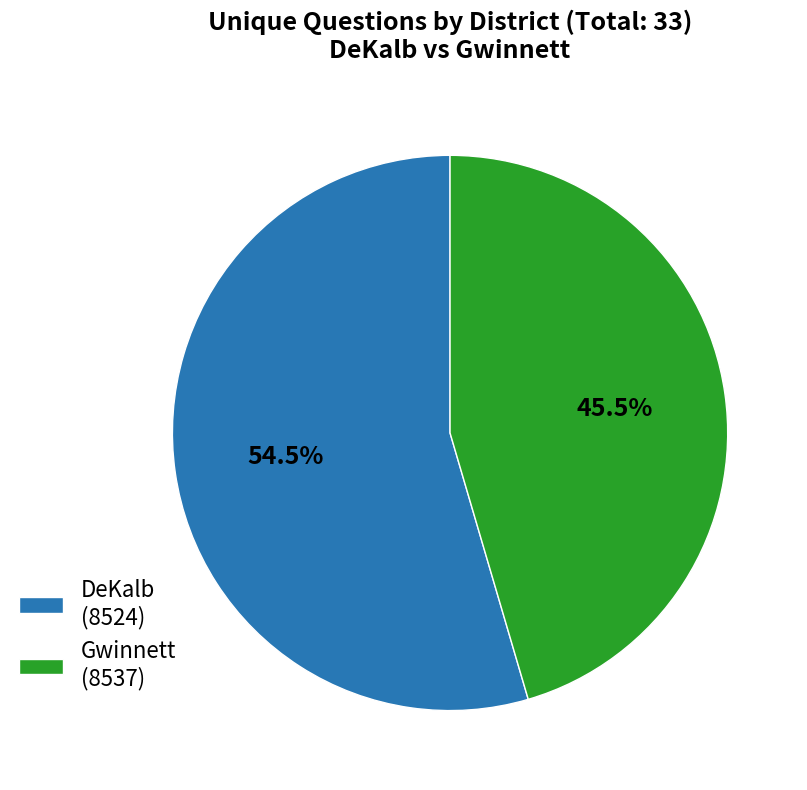

Between Gwinnett (8537) and DeKalb (8524), which is larger?

DeKalb (8524)